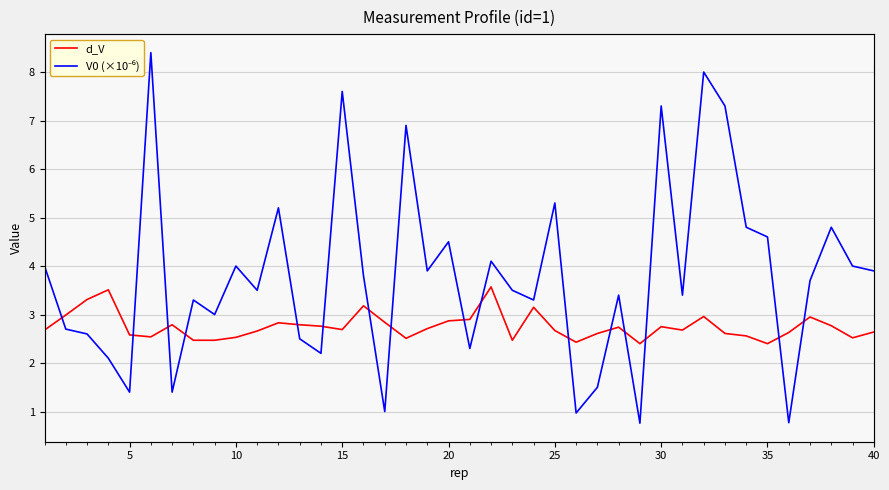

What is the sum of all id (=1) values?

40.0